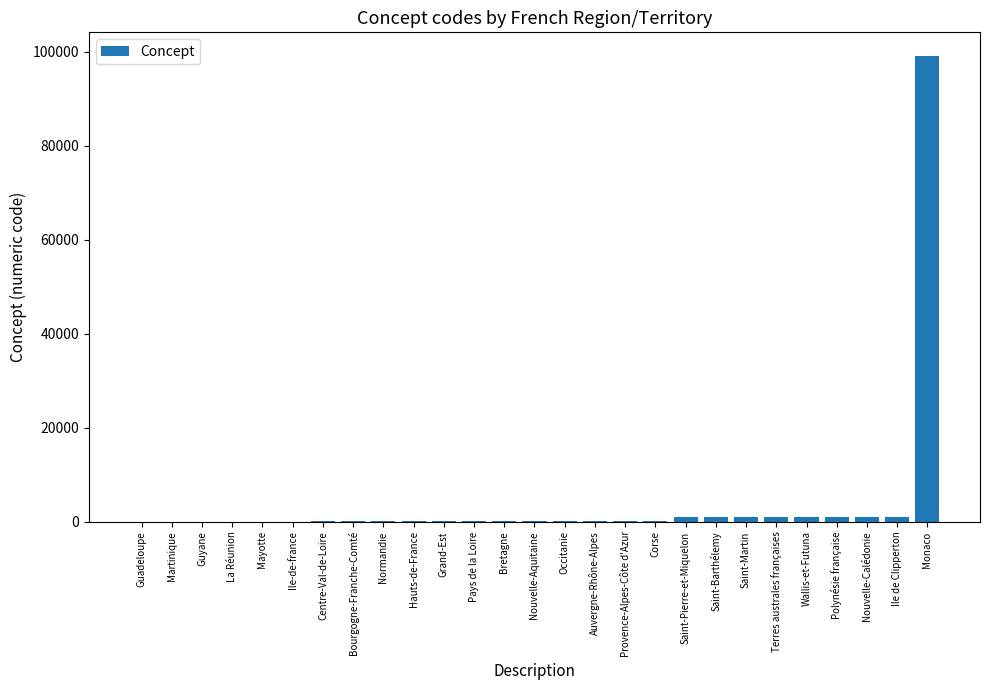

At which category does the chart reach its peak across all series?

Monaco